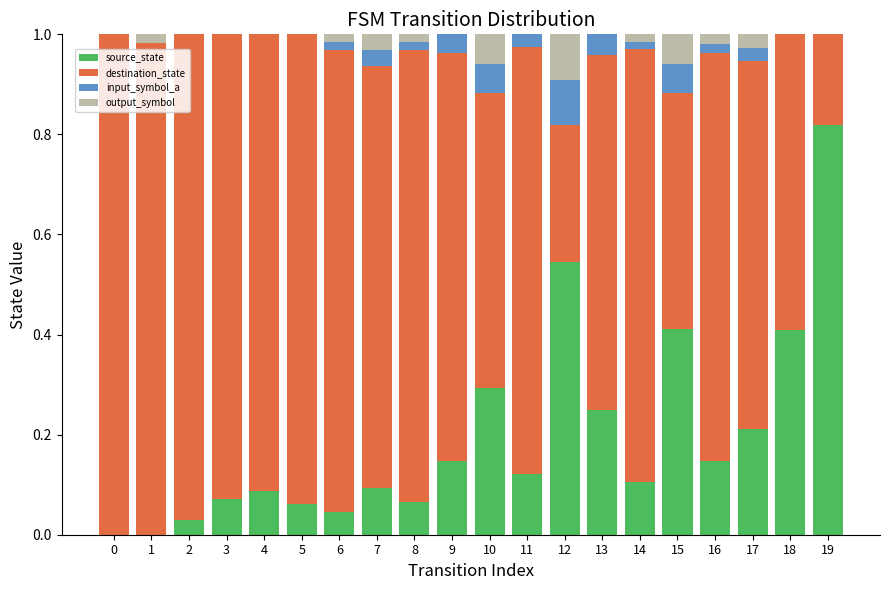

True or false: source_state has a value of 0.0 at 16.

False